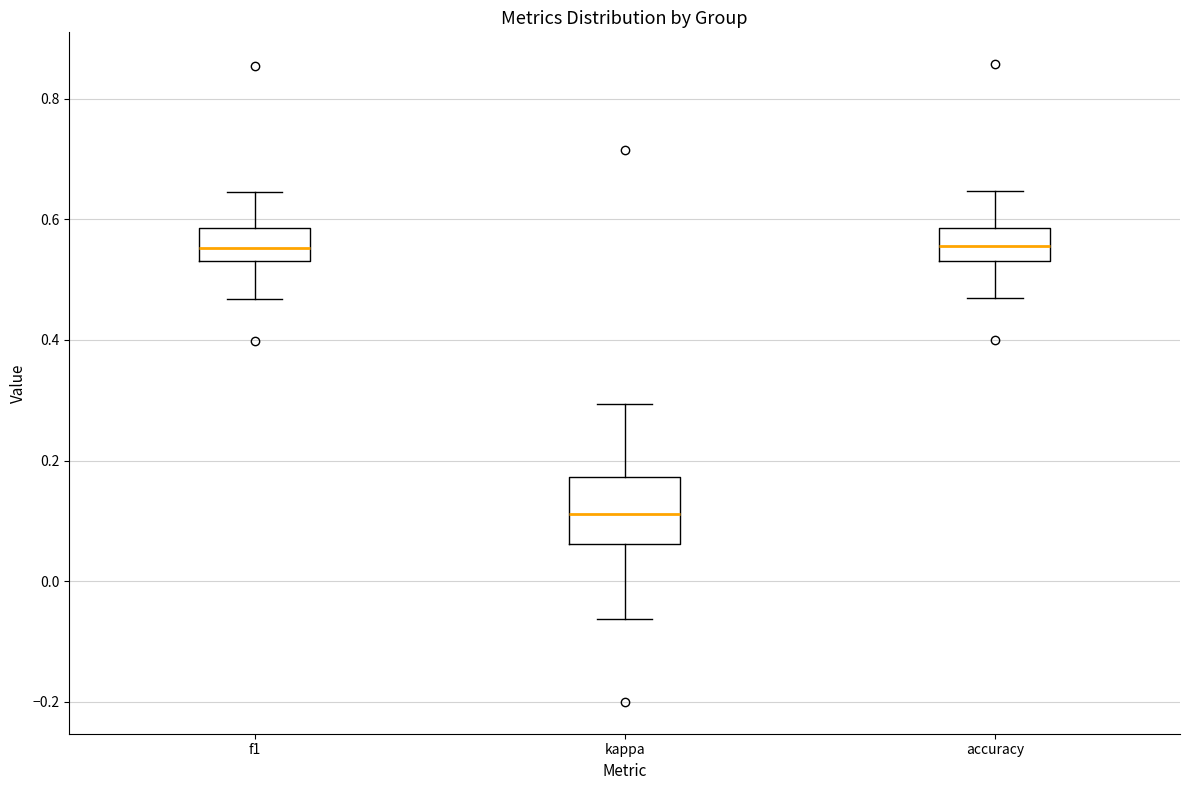

Reading left to right, read every box against the y-axis: the position of its median line, the range the box covers, and the ends of its whiskers. The values are not printed on the chart, so give them approximately, as read against the axis.

f1: median 0.56, box 0.54 to 0.58, whiskers 0.46 to 0.64
kappa: median 0.12, box 0.06 to 0.18, whiskers -0.06 to 0.30
accuracy: median 0.56, box 0.54 to 0.58, whiskers 0.46 to 0.64